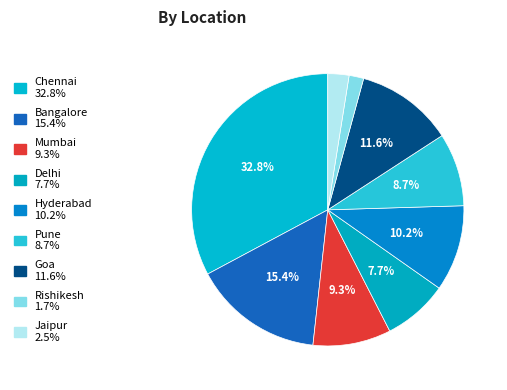

Is it true that Hyderabad is 10% of the pie?

True